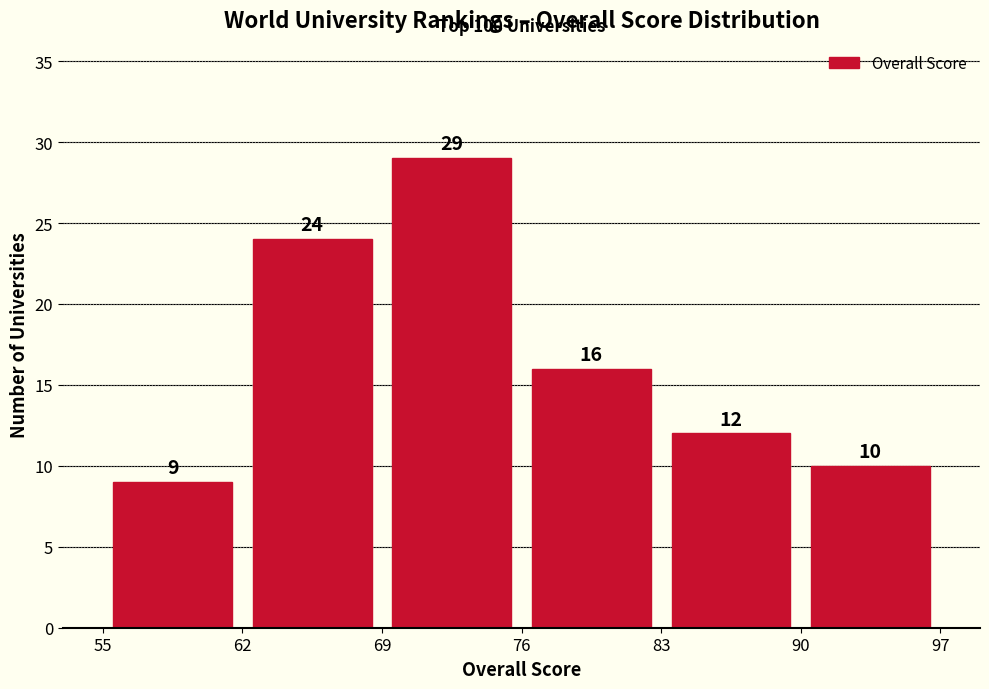

Over which range of the x-axis is the bar tallest?

69 to 76